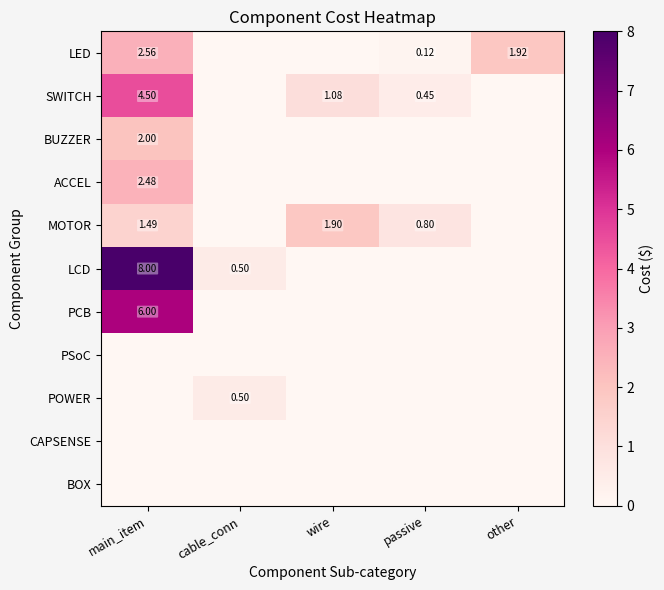

At other, list the series in order from largest to smallest.

LED, SWITCH, BUZZER, ACCEL, MOTOR, LCD, PCB, PSoC, POWER, CAPSENSE, BOX